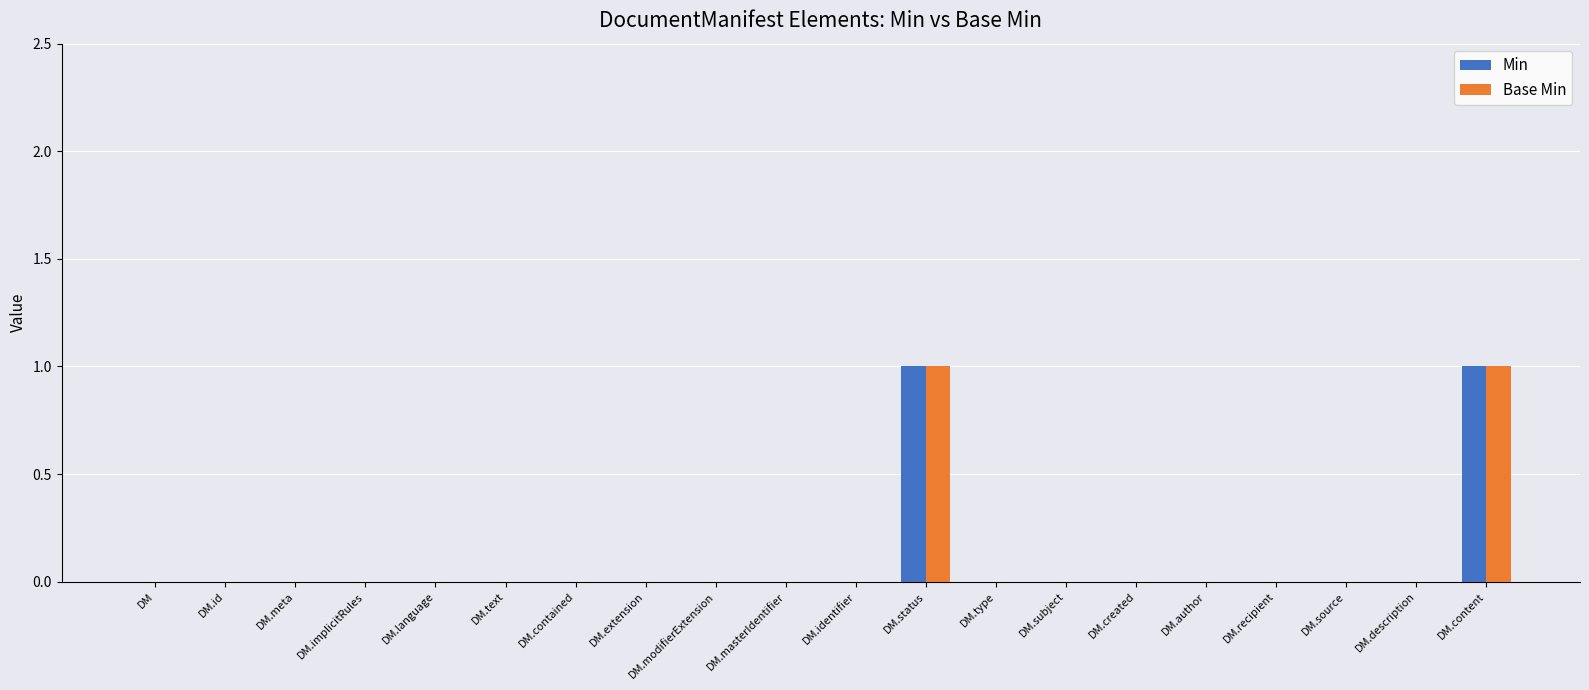

True or false: Base Min has a value of 0 at DM.implicitRules.

True